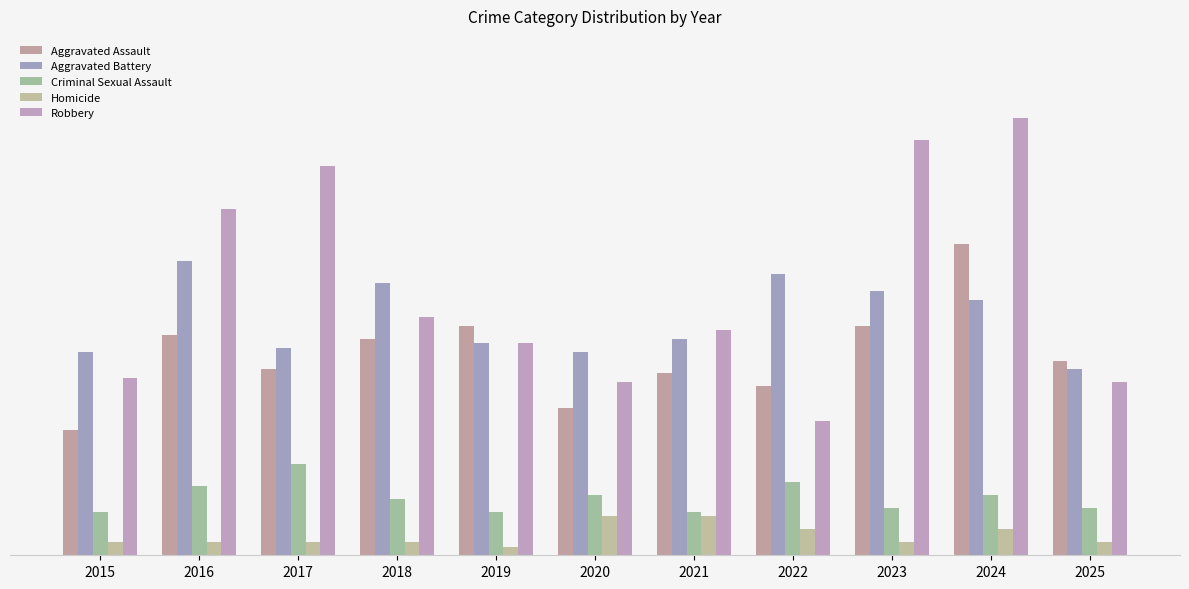

Are the bars horizontal?

No